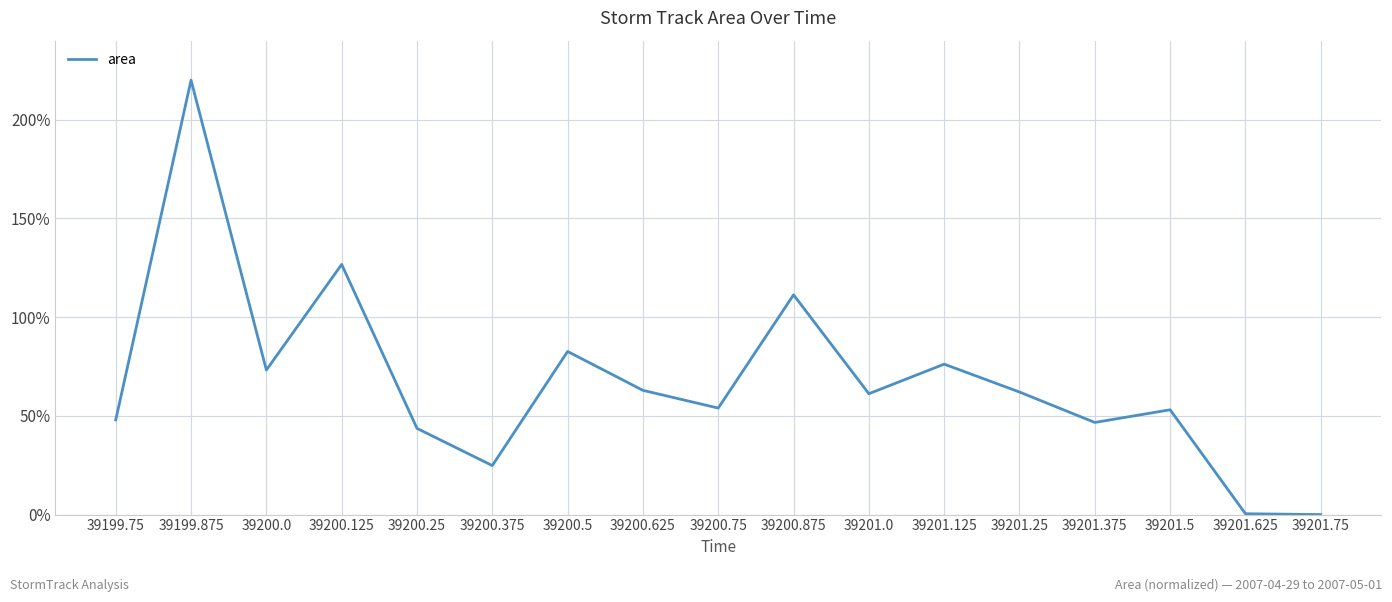

What is the maximum value shown in the chart?

220.0